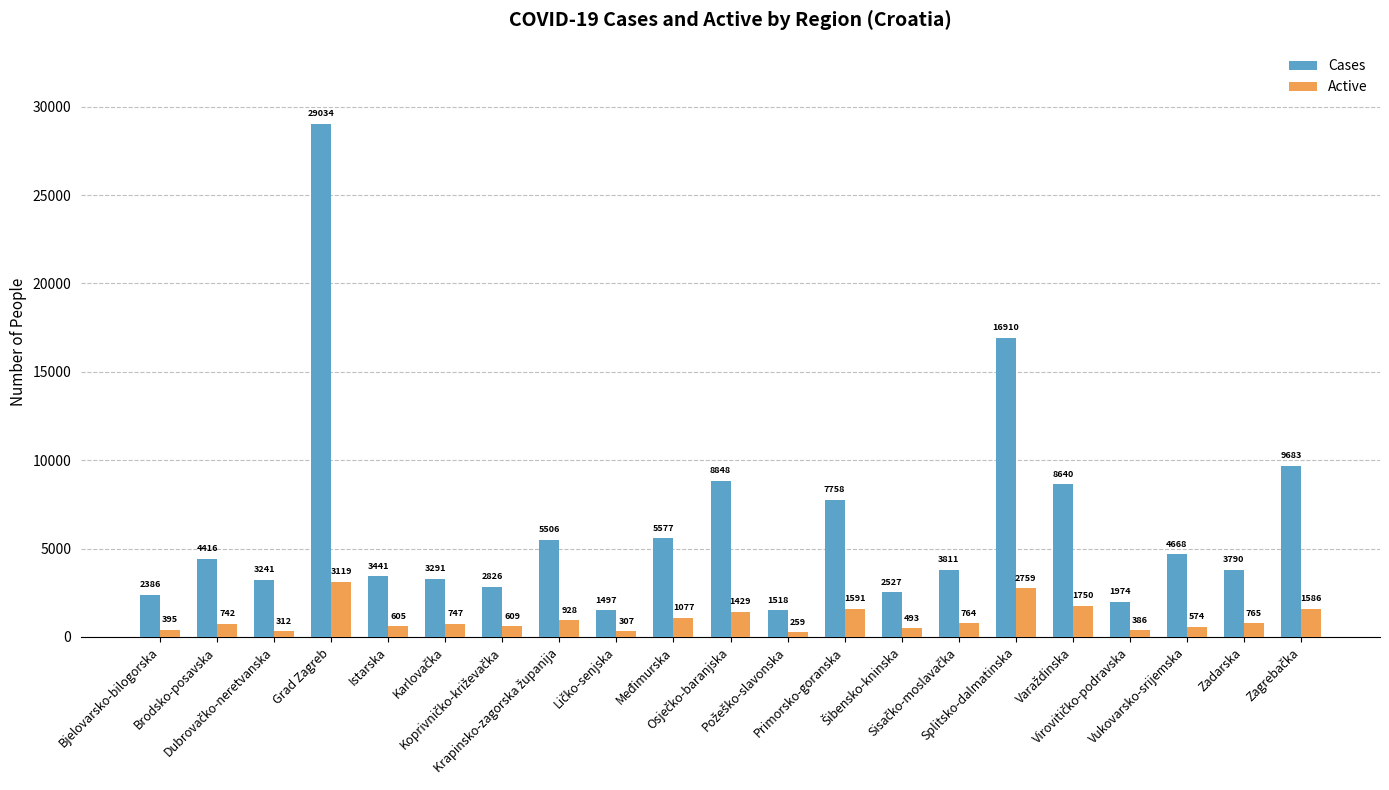

The value of Cases at Međimurska is 5577. True or false?

True